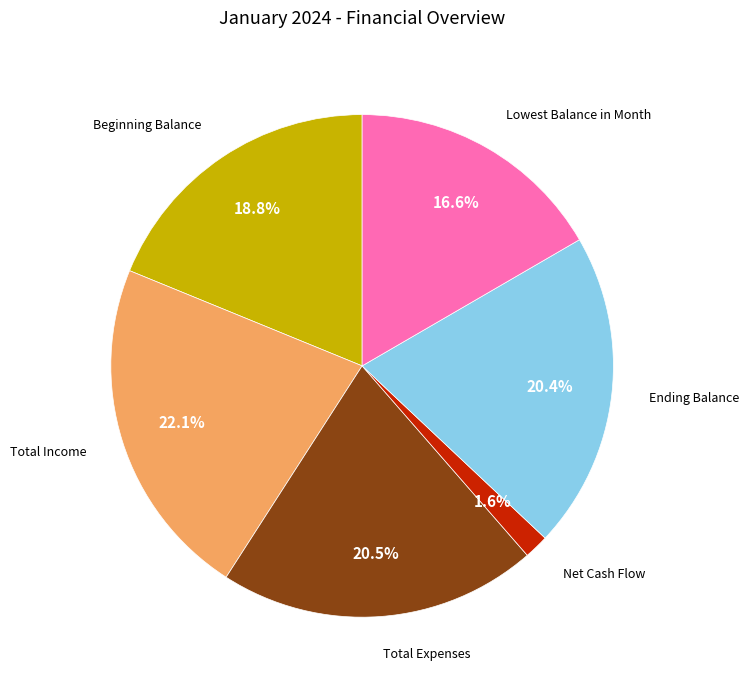

Does any single category account for the majority?

No